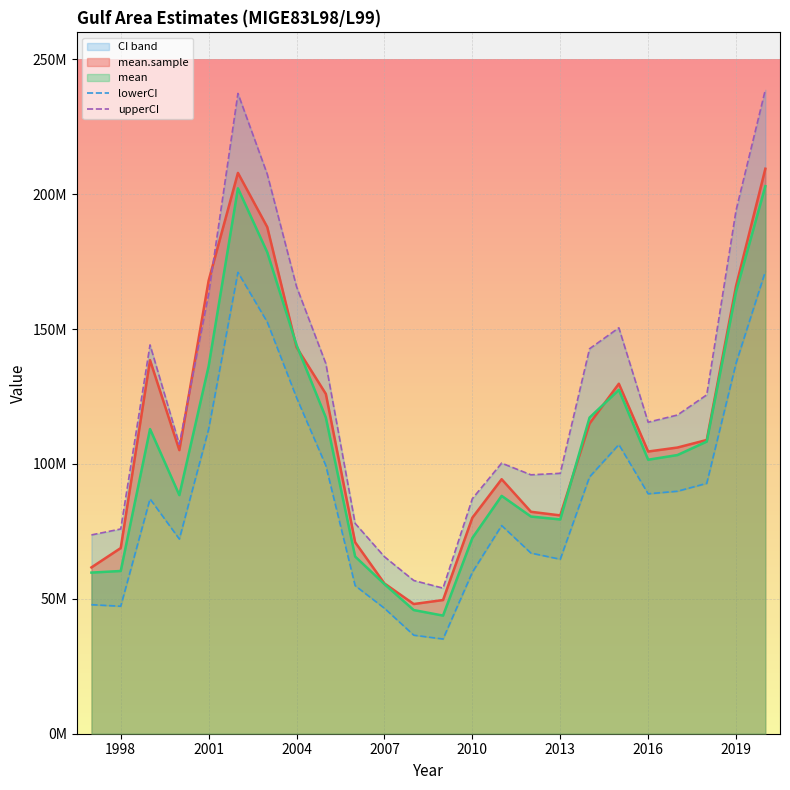

Is the value of lowerCI at 1998 greater than the value of upperCI at 15?

No